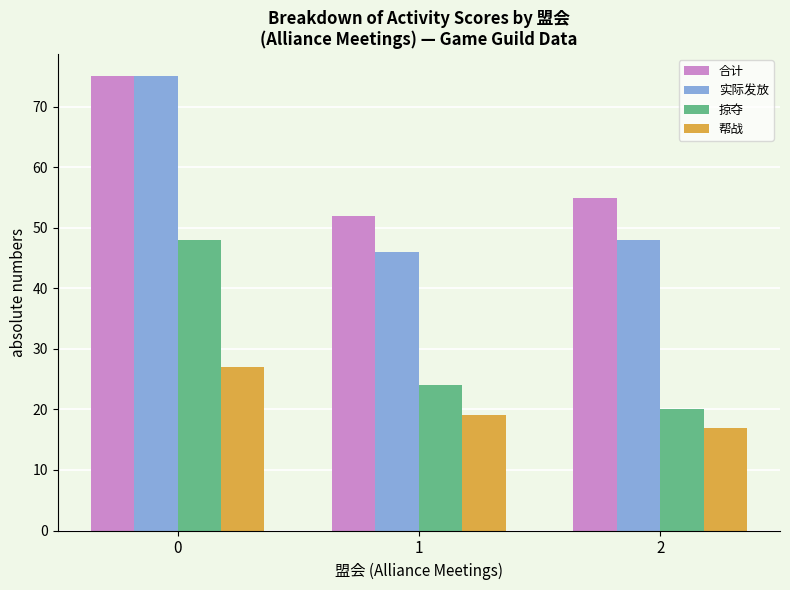

True or false: 掠夺 has a value of 48 at 0.

True